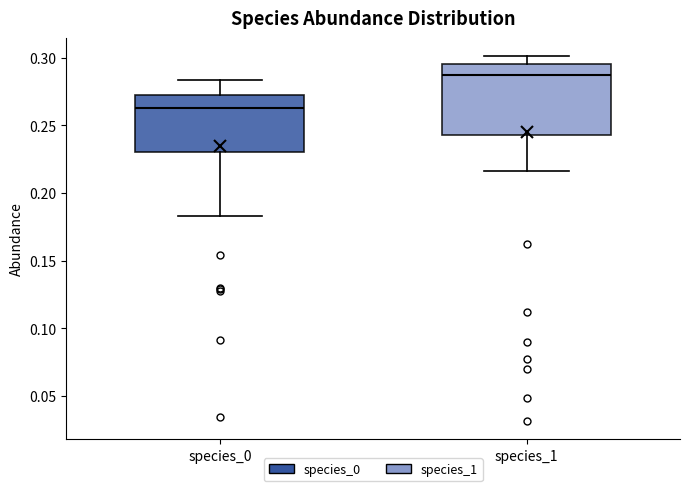

Which box is the tallest, from its lower edge to its upper edge?

species_1